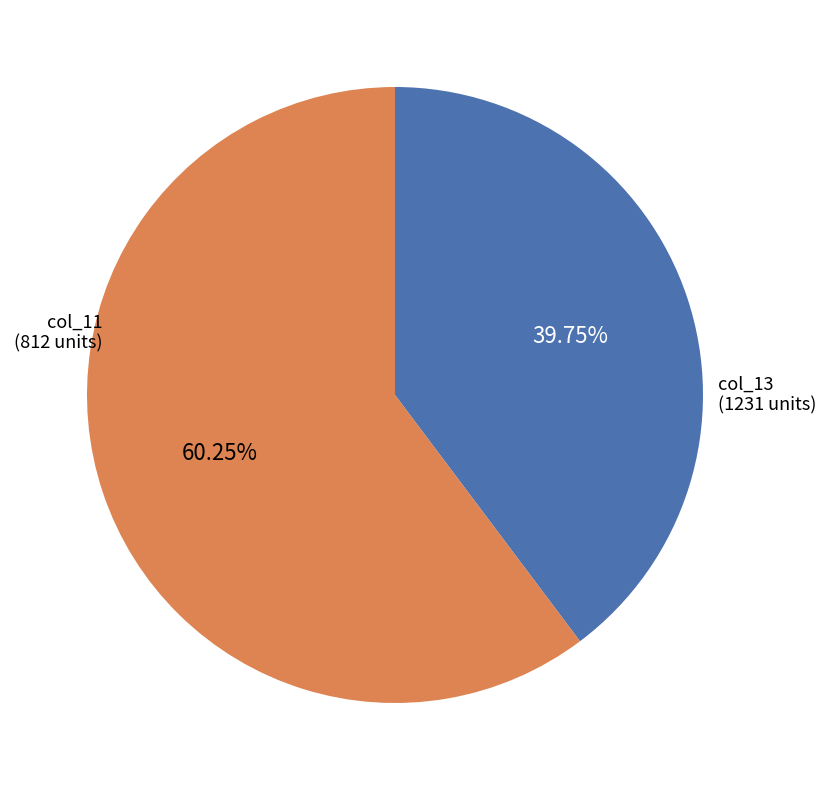

Do col_11 and col_13 together represent more than half of the pie?

Yes